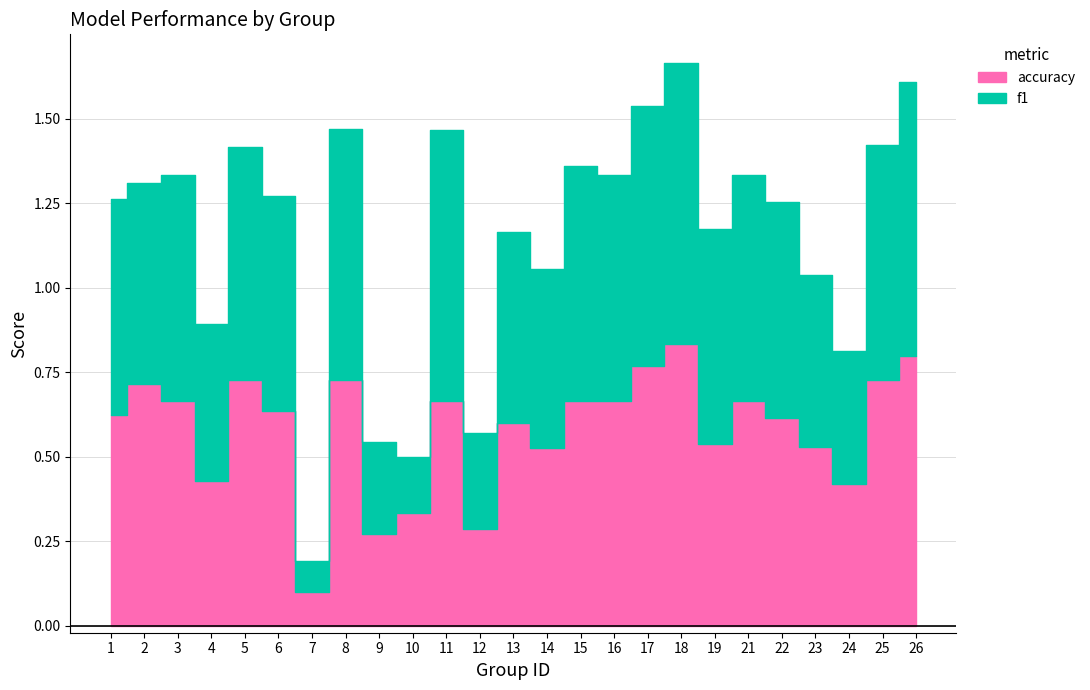

At which category does f1 reach its first local peak?

3